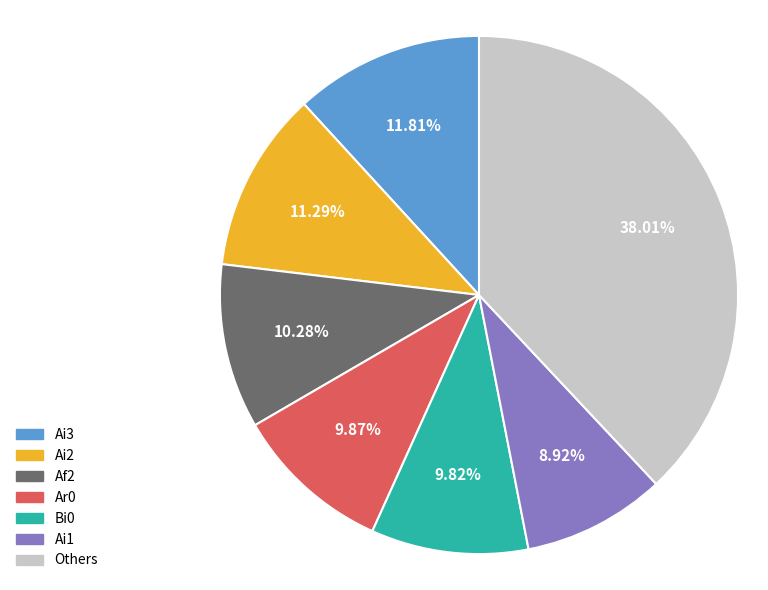

Is there a majority slice in this chart?

No